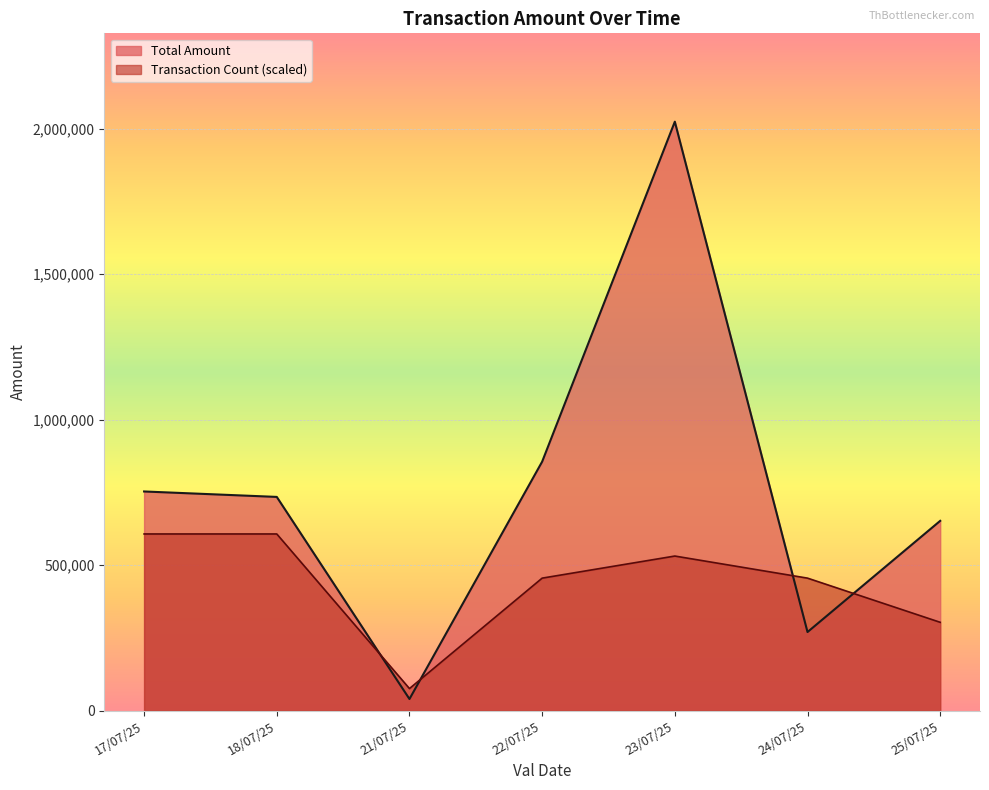

Which series has the largest total across all categories?

Total Amount